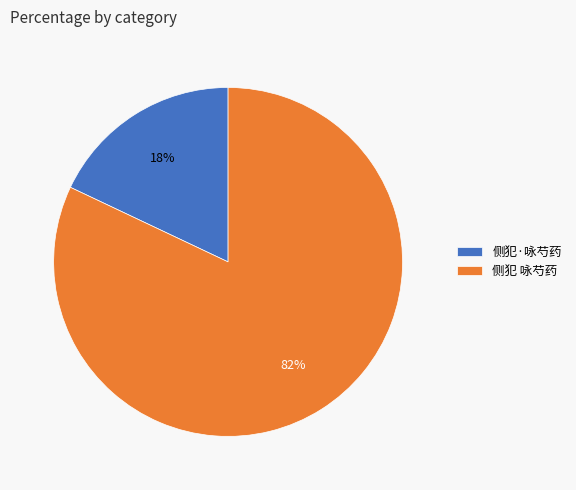

Which category has the biggest portion of the pie?

侧犯 咏芍药